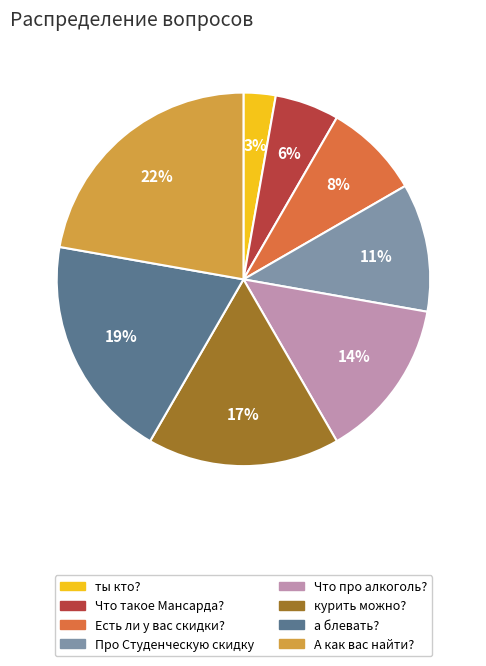

How many slices are in this pie chart?

8